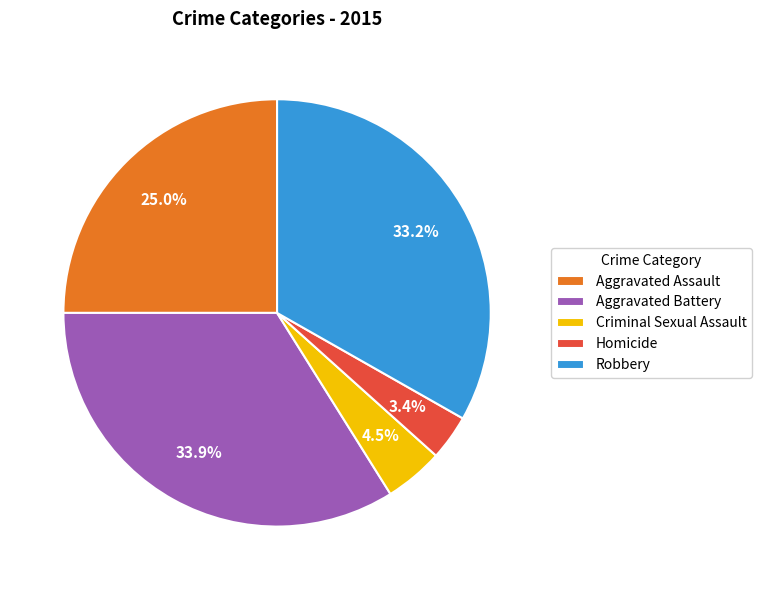

What is the smallest slice in the pie chart?

Homicide